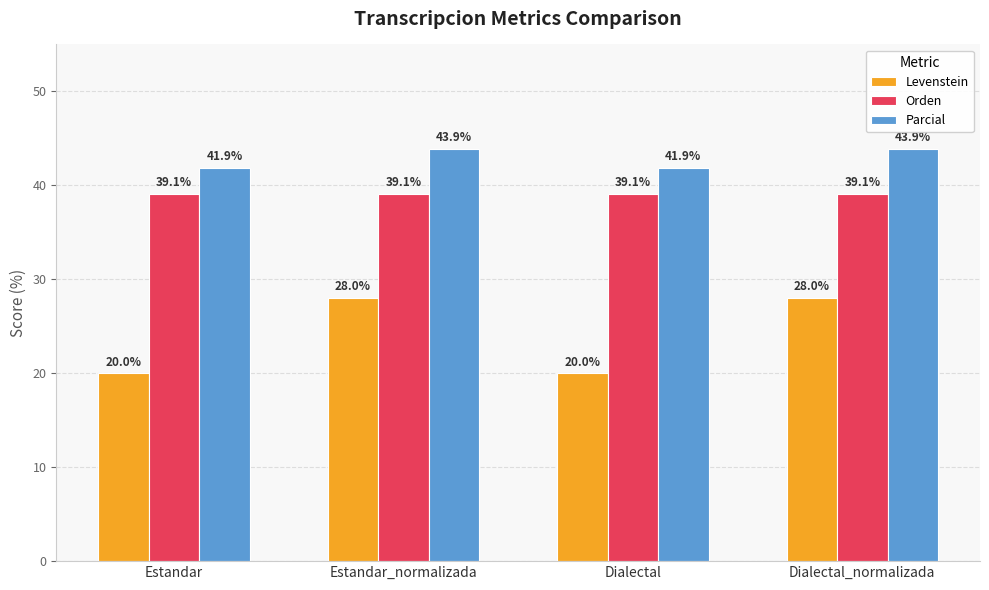

What is the sum of the Orden values at Dialectal_normalizada and Dialectal?

78.3